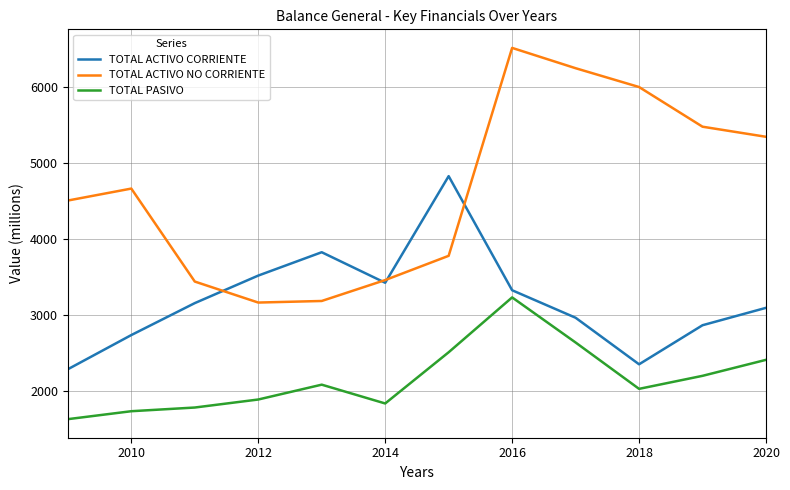

Which series has the largest total across all categories?

TOTAL ACTIVO NO CORRIENTE